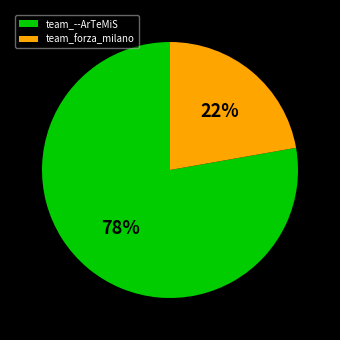

Which has a higher value, team_--ArTeMiS or team_forza_milano?

team_--ArTeMiS